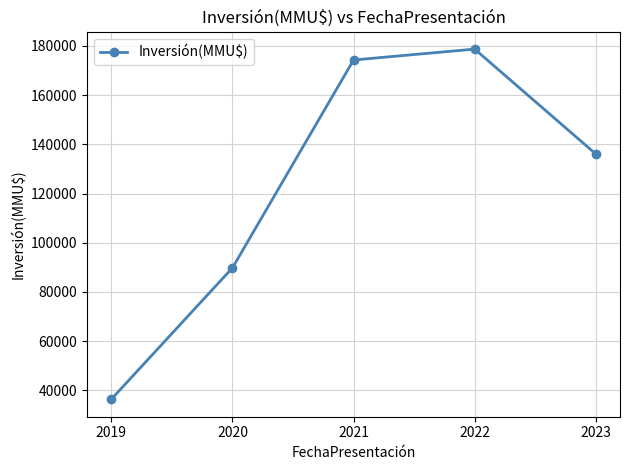

List the labels in order of value, smallest first.

2019, 2020, 2023, 2021, 2022